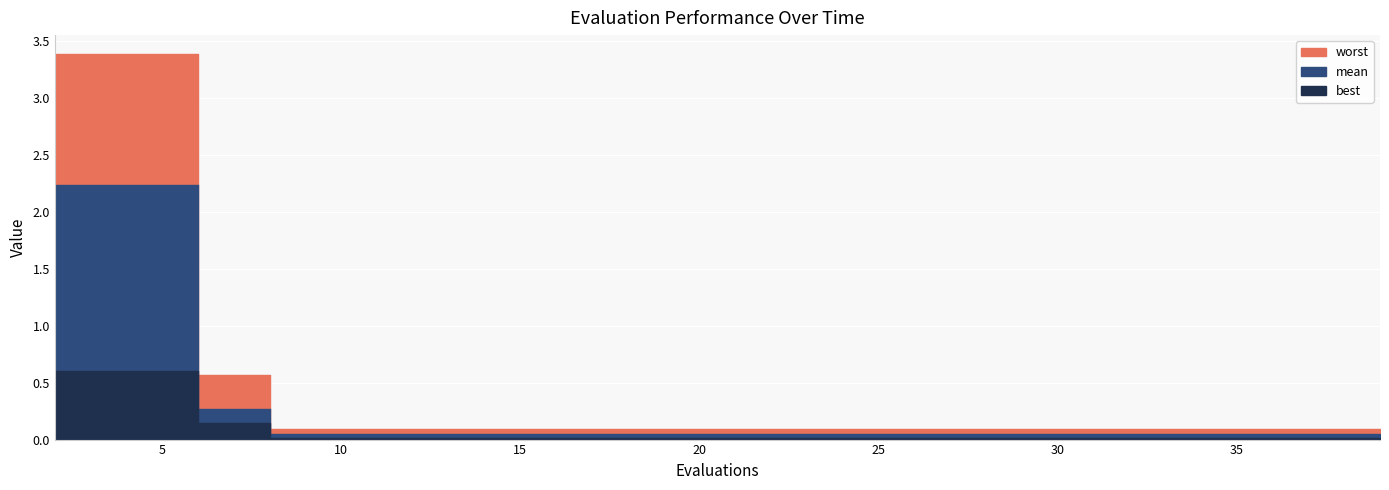

What is the difference between the maximum and second lowest values in the best series?

0.6